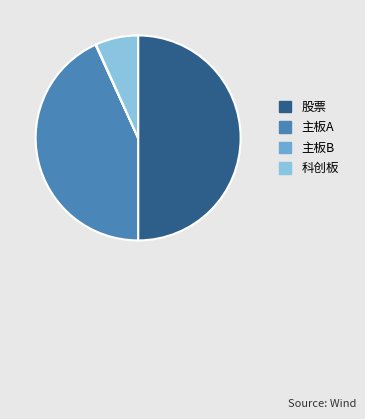

Is it true that 主板A is 43% of the pie?

True